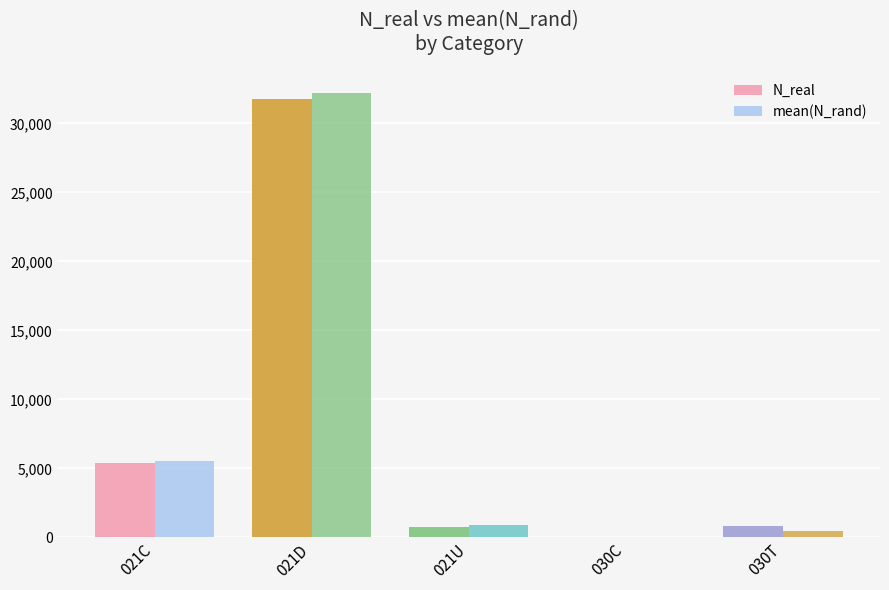

What is the difference between the N_real values at 030C and 021U?

705.0